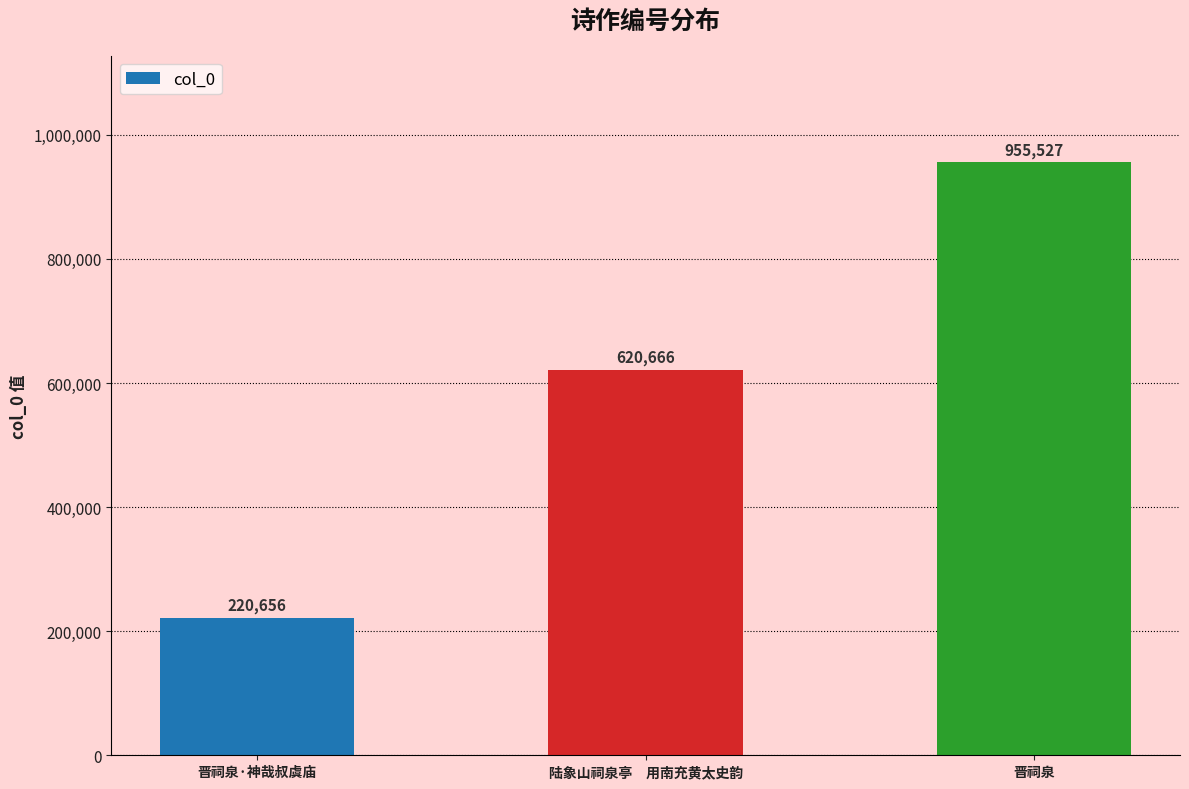

Reading left to right, what are all the values shown in this chart?

220656	620666	955527